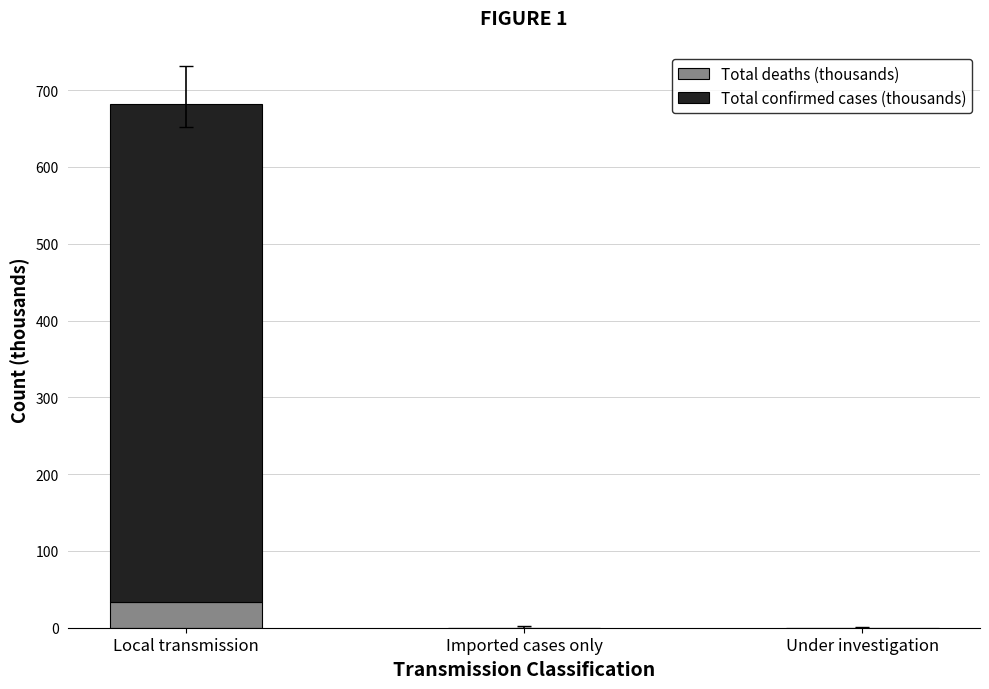

Is it true that Total deaths (thousands) equals 34.1 at Local transmission?

True